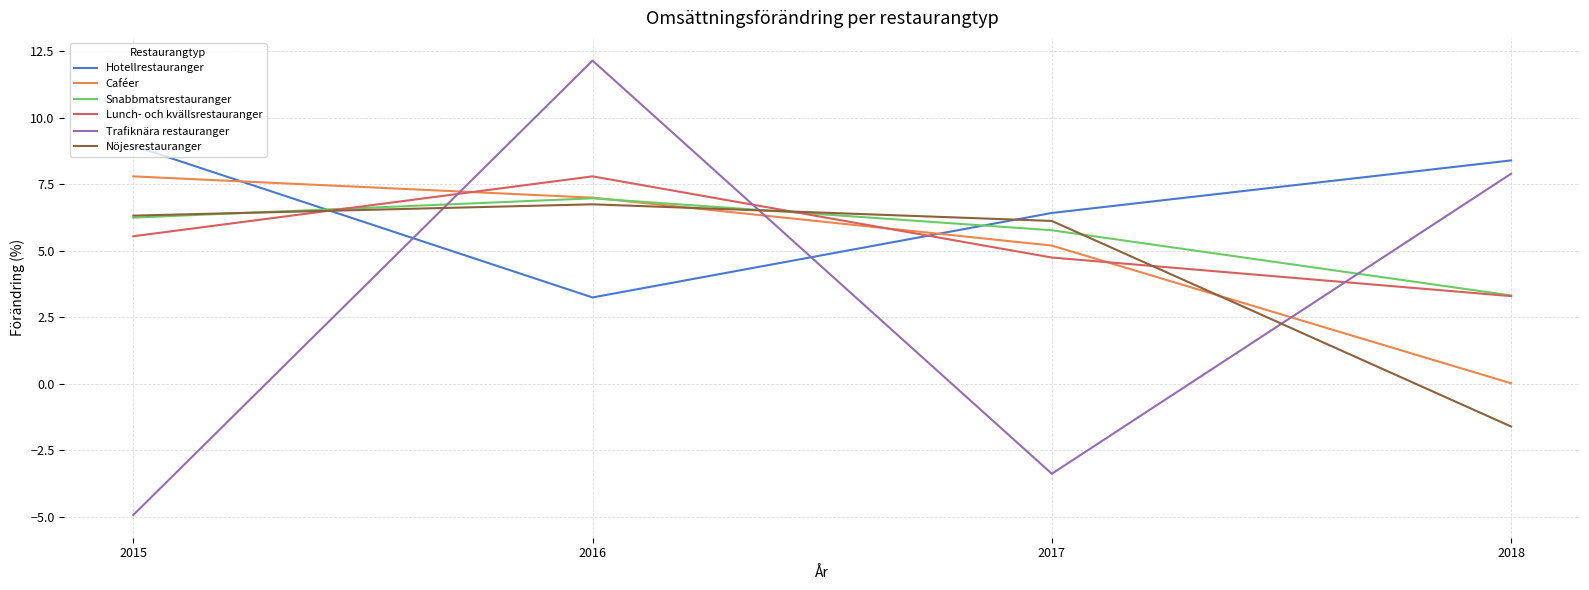

Which series has the largest total across all categories?

Hotellrestauranger